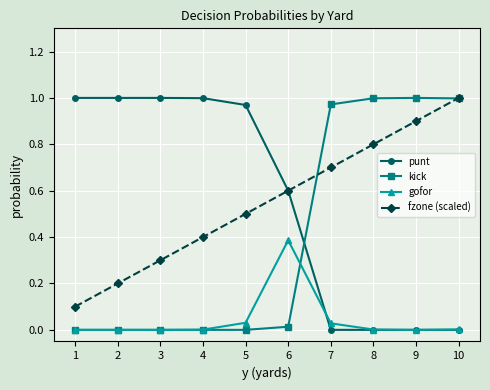

True or false: fzone (scaled) has a value of 0.0 at 1.

False